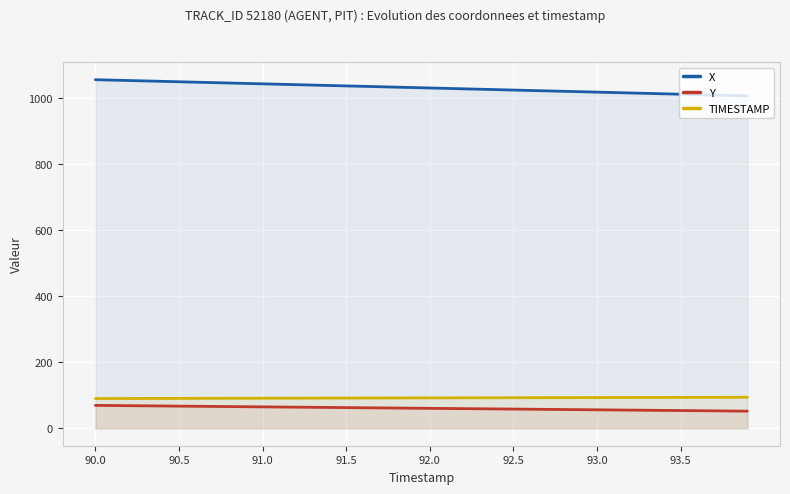

What are all the series names shown in the legend?

X, Y, TIMESTAMP